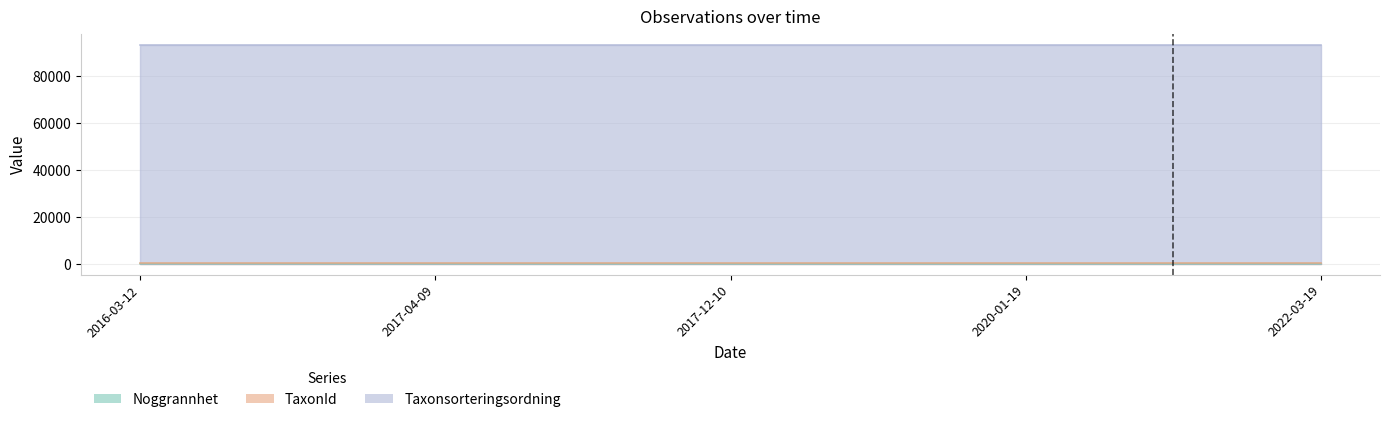

What is the label of the 3rd point from the left?

2017-12-10